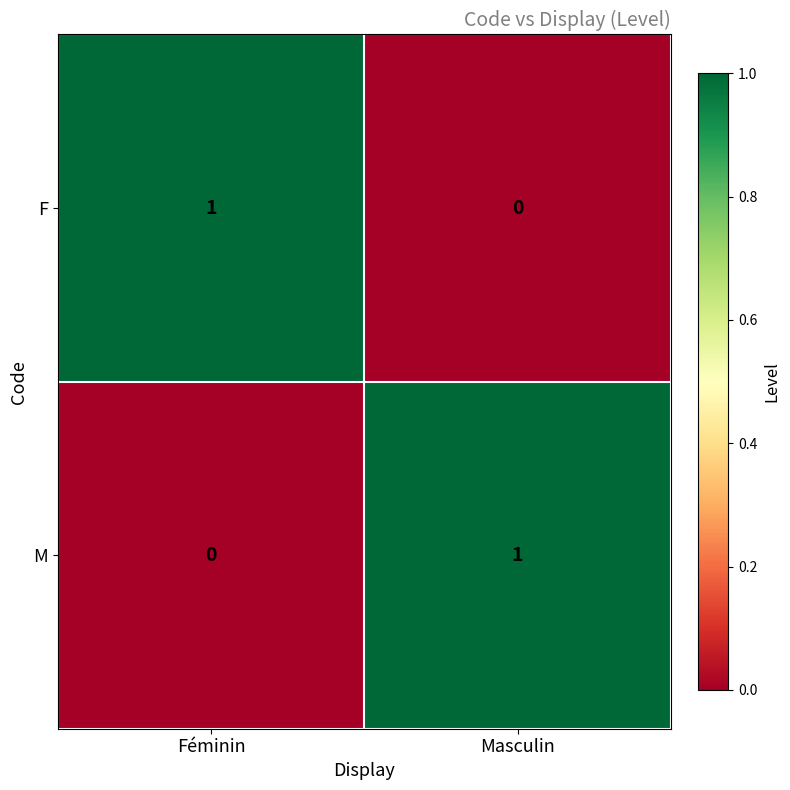

At which label is F closest to 0?

Masculin